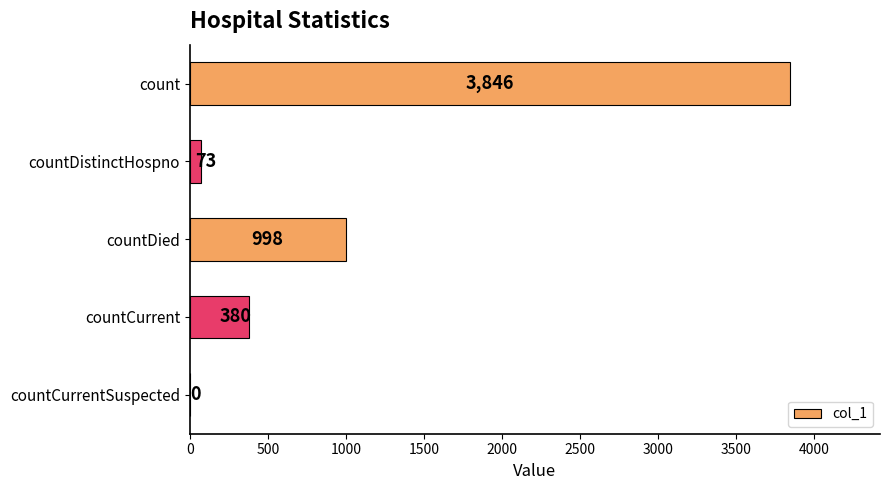

What is the sum of the values at countCurrentSuspected and countDistinctHospno?

73